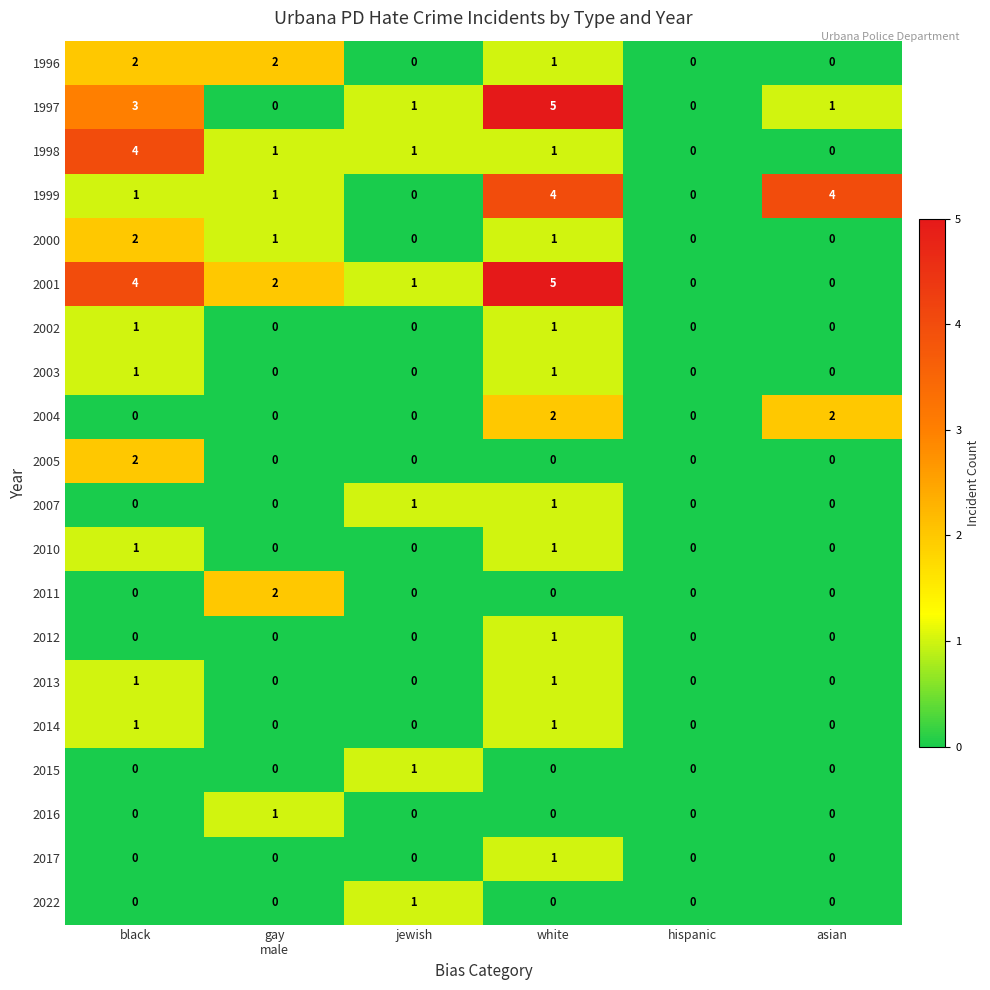

The value of 2001 at black is 4. True or false?

True